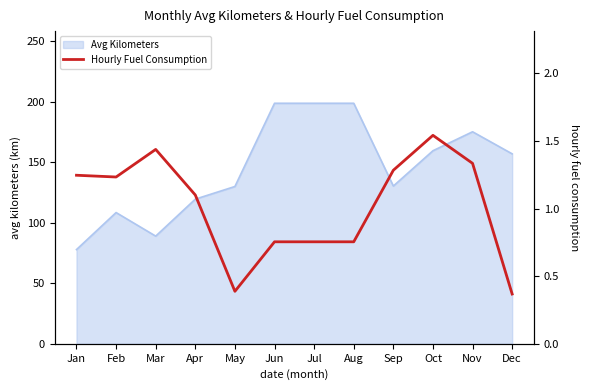

At which category does the chart reach its peak across all series?

Oct